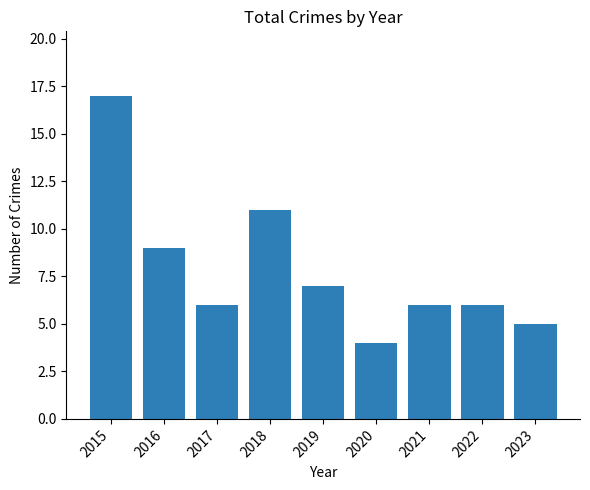

At which category does the chart reach its peak across all series?

2015